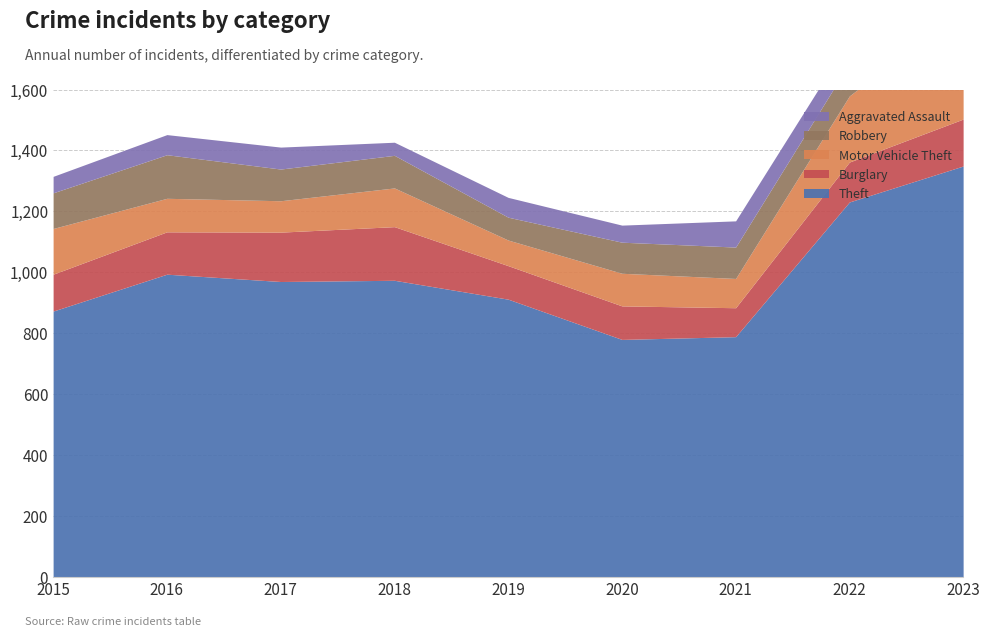

The value of Aggravated Assault at 2017 is 127. True or false?

False